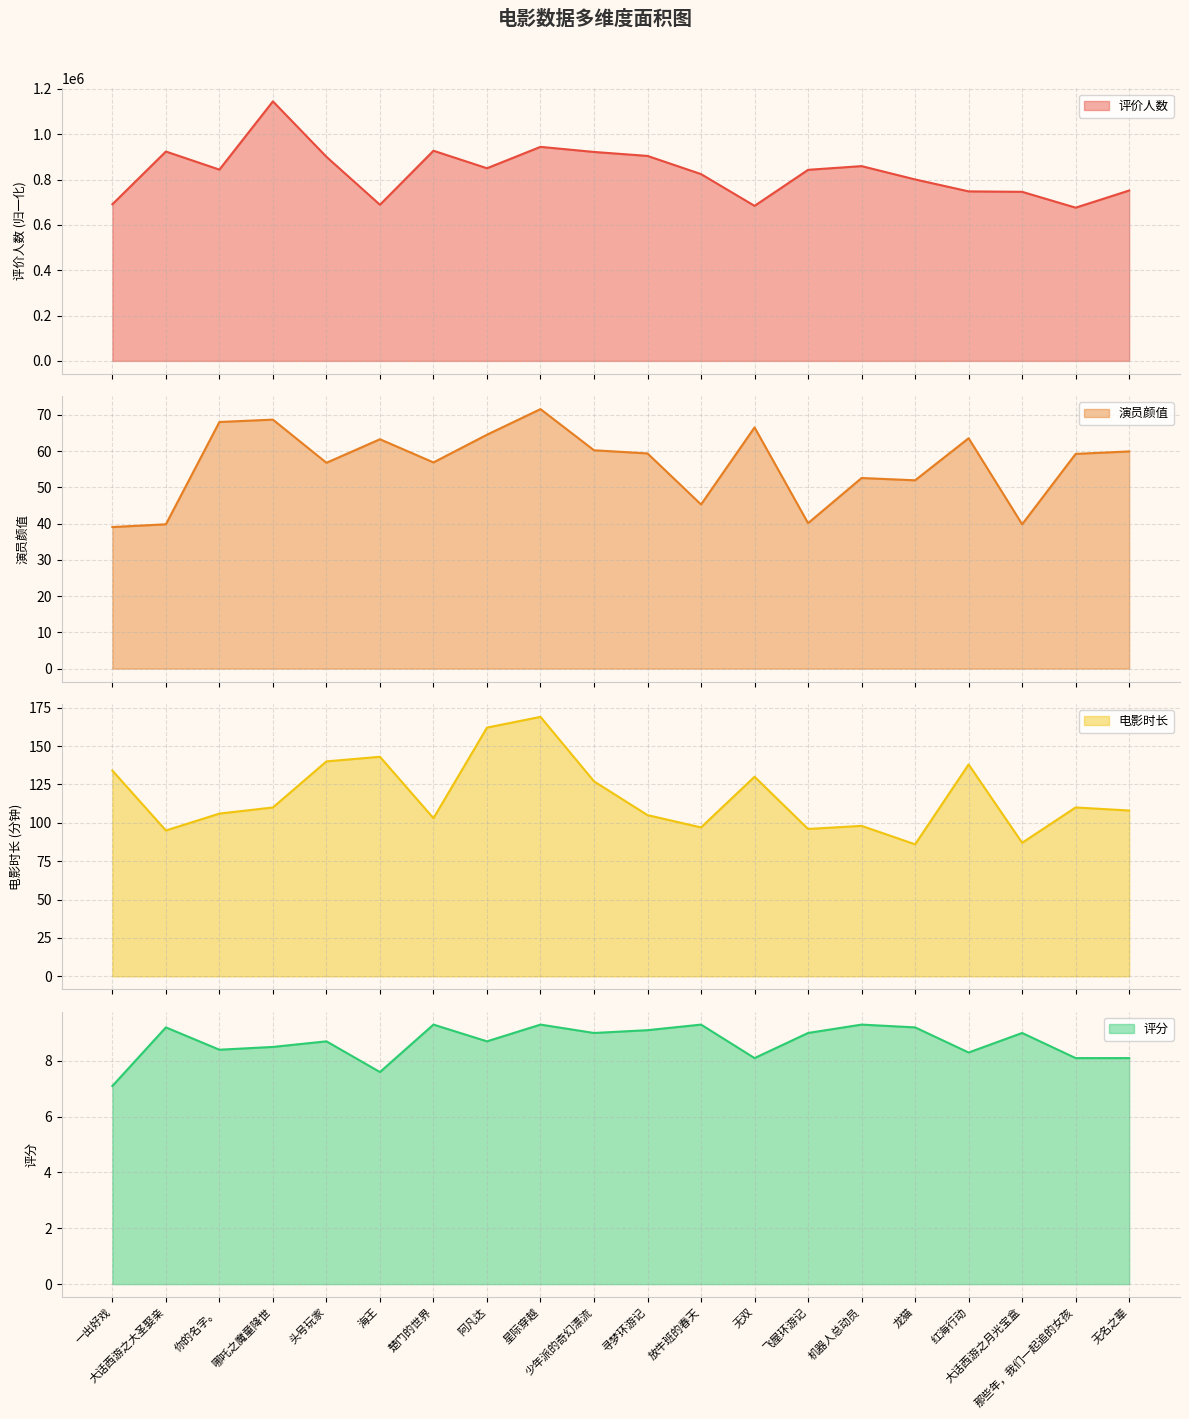

Count the number of categories in the chart.

20